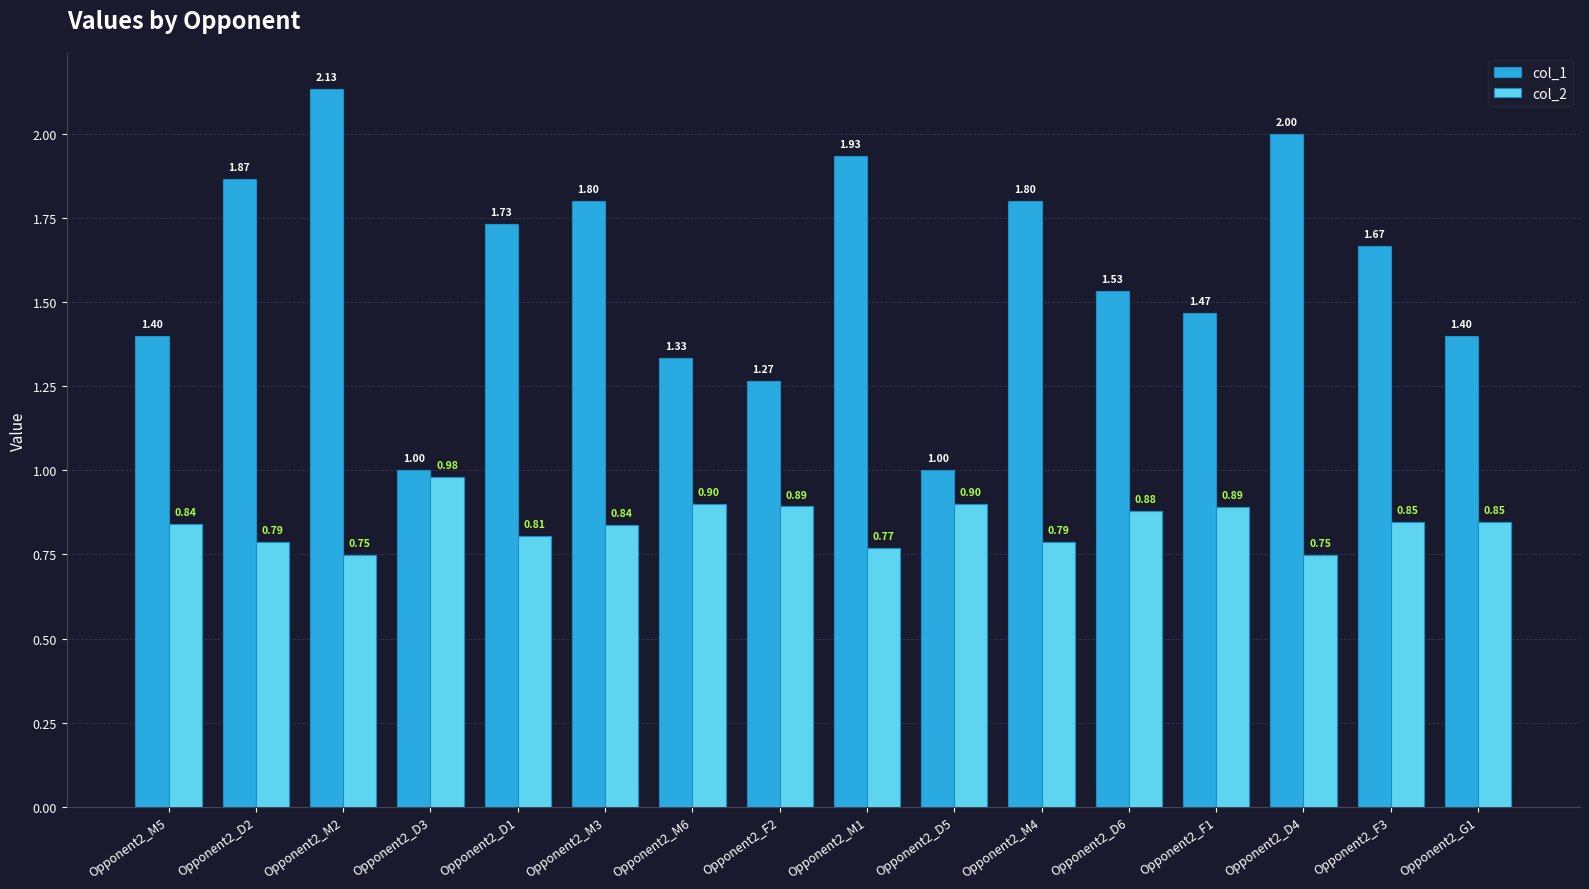

What is the approximate value of col_1 at Opponent2_M4?

1.8